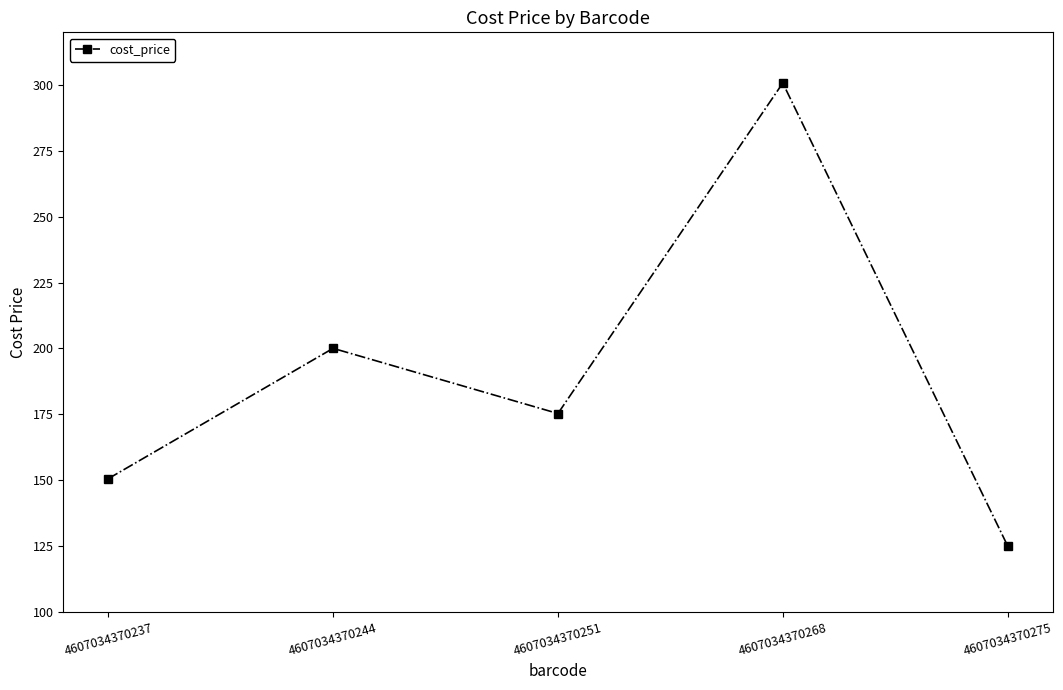

List the labels in order of value, smallest first.

4607034370275, 4607034370237, 4607034370251, 4607034370244, 4607034370268